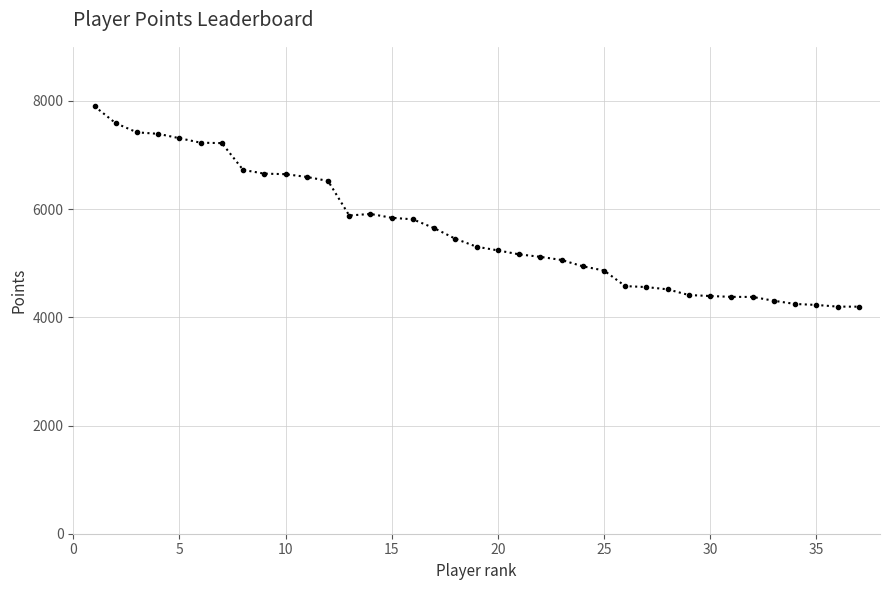

What is the difference between the maximum and minimum values?

3704